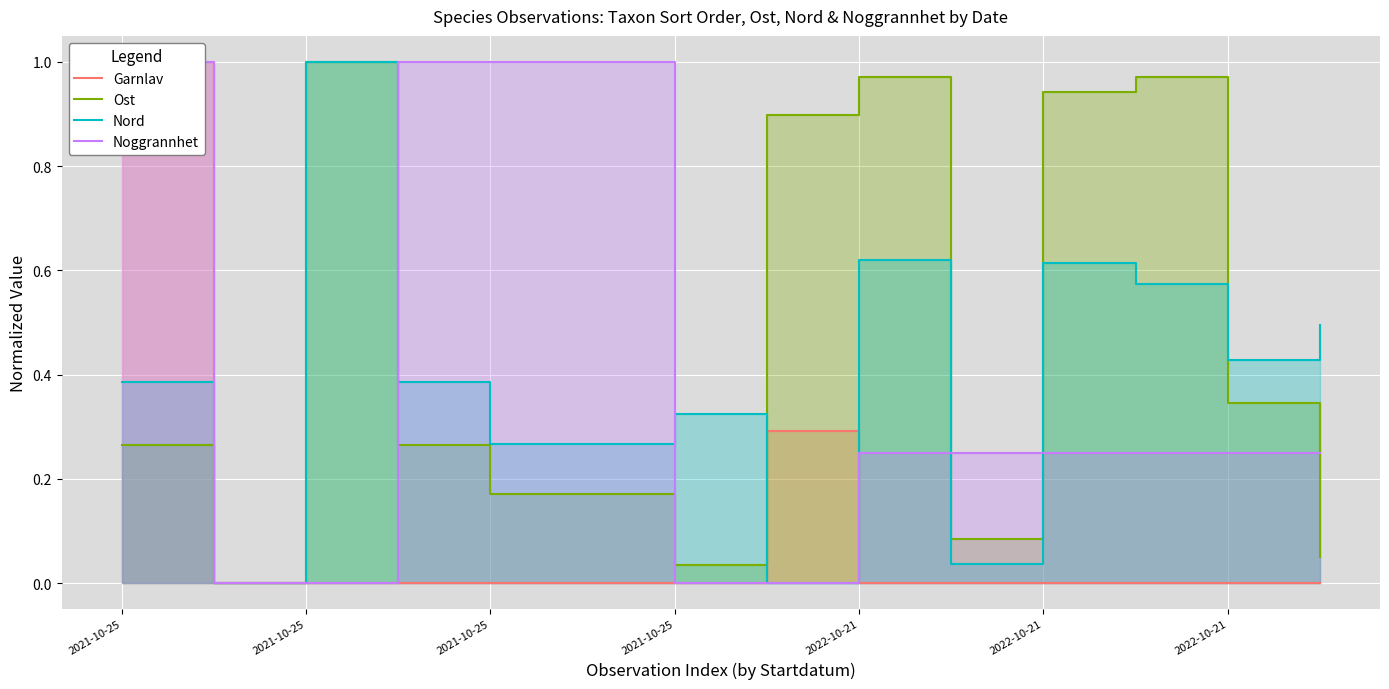

At which category does Garnlav reach its first local peak?

7